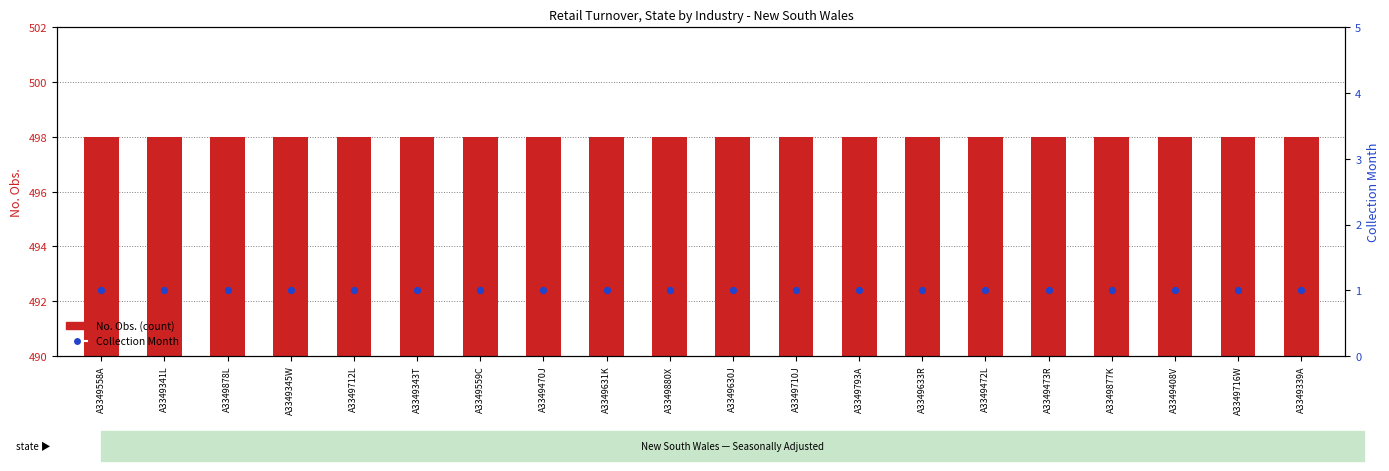

Which series has the largest total across all categories?

No. Obs. (count)